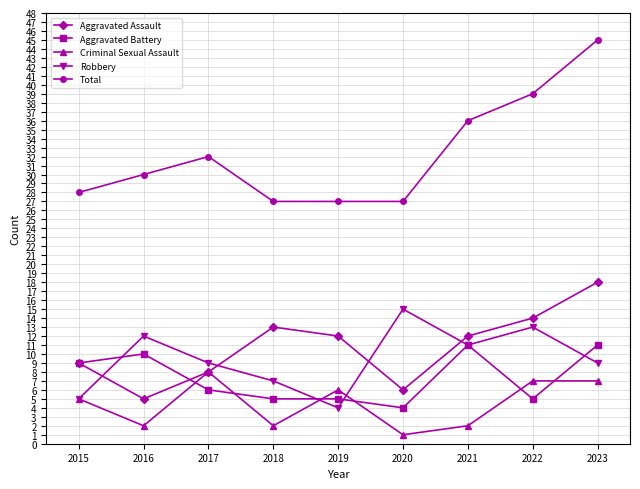

Reading right to left, list all the values displayed in this chart.

Aggravated Assault: 2023=18	2022=14	2021=12	2020=6	2019=12	2018=13	2017=8	2016=5	2015=9
Aggravated Battery: 2023=11	2022=5	2021=11	2020=4	2019=5	2018=5	2017=6	2016=10	2015=9
Criminal Sexual Assault: 2023=7	2022=7	2021=2	2020=1	2019=6	2018=2	2017=8	2016=2	2015=5
Robbery: 2023=9	2022=13	2021=11	2020=15	2019=4	2018=7	2017=9	2016=12	2015=5
Total: 2023=45	2022=39	2021=36	2020=27	2019=27	2018=27	2017=32	2016=30	2015=28